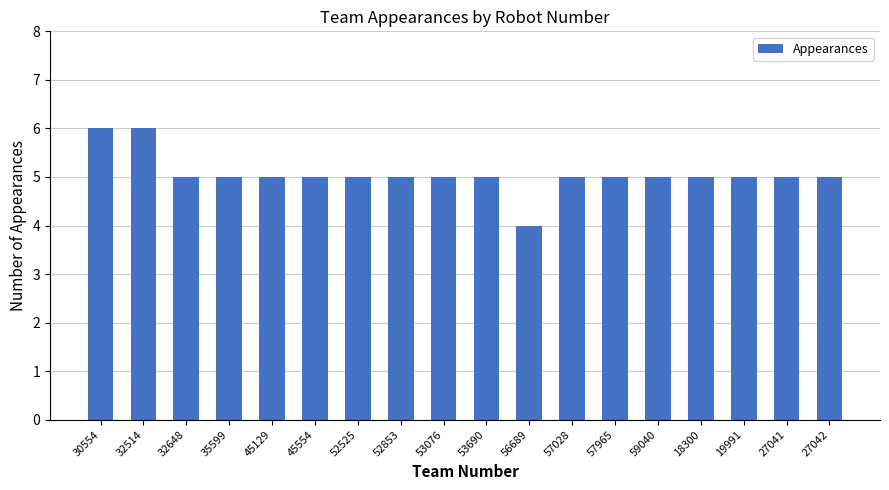

What is the ratio of the value at 57028 to the value at 45554?

1.0